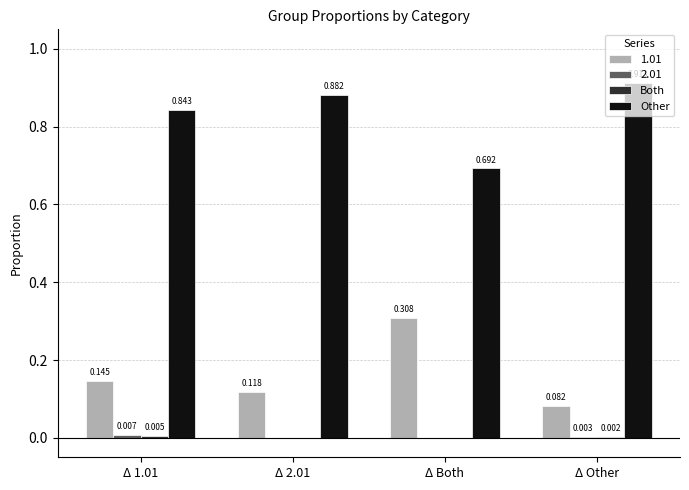

Which series has the largest total across all categories?

Other